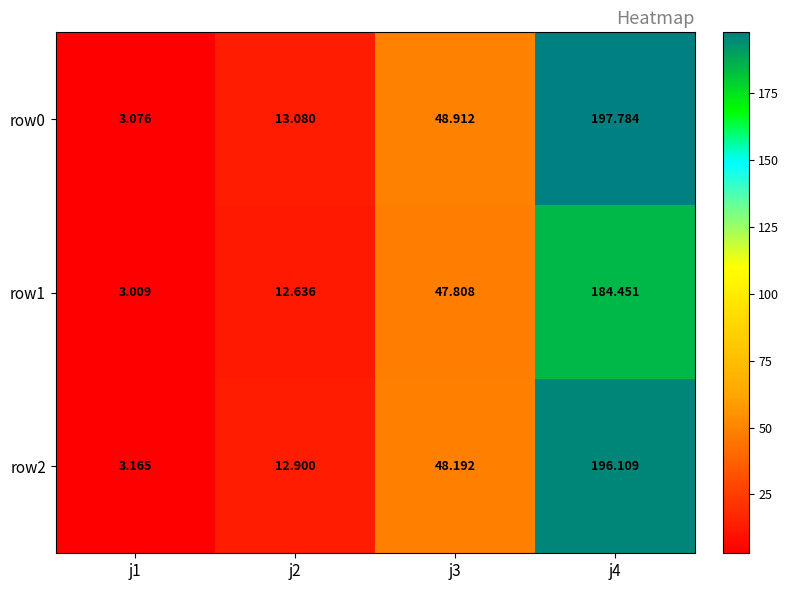

Is the value of row1 at j3 greater than the value of row0 at j3?

No